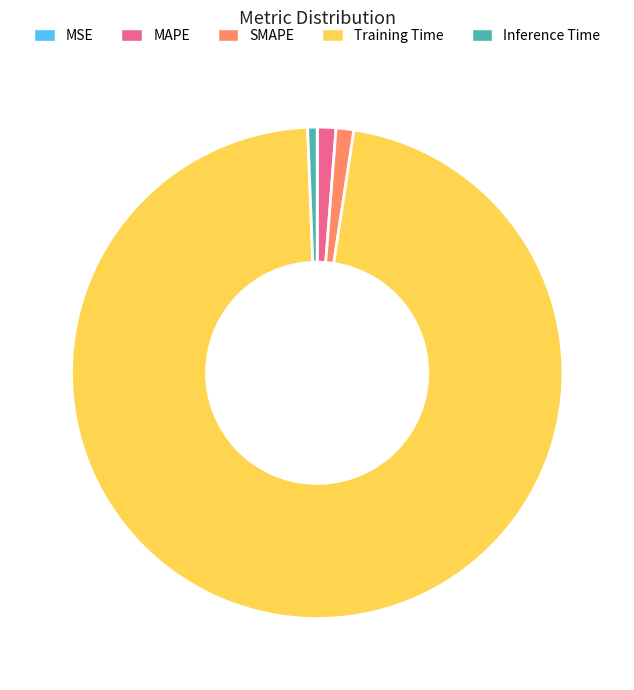

Is the sum of Training Time and MAPE greater than half?

Yes